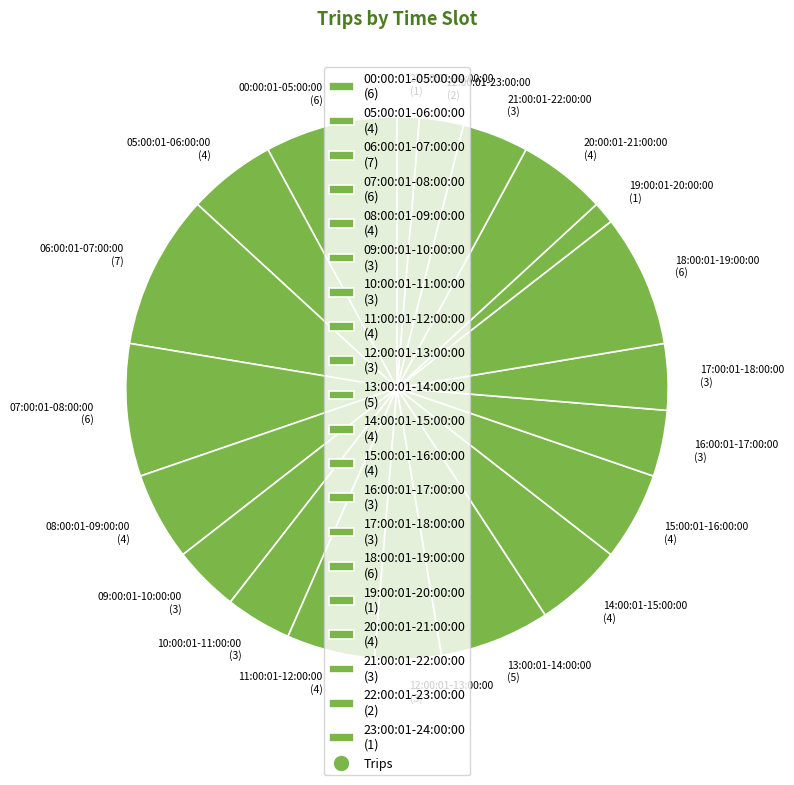

Is there a majority slice in this chart?

No